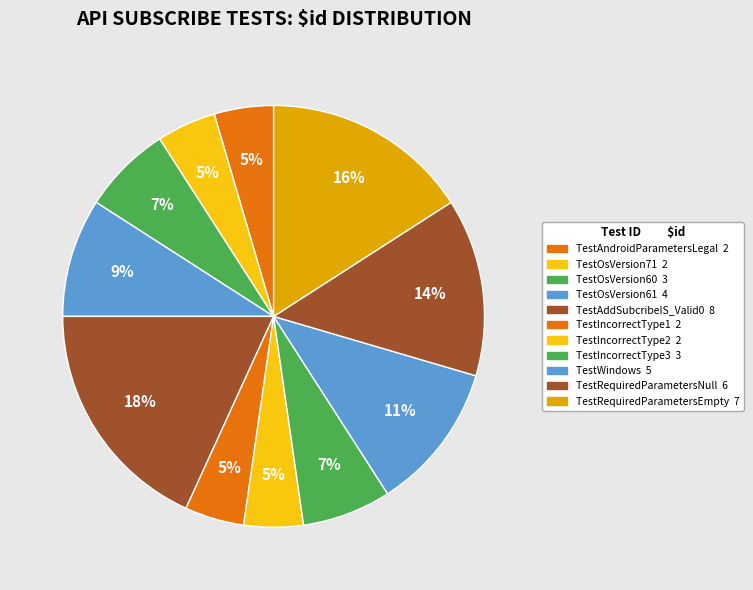

Is there a majority slice in this chart?

No